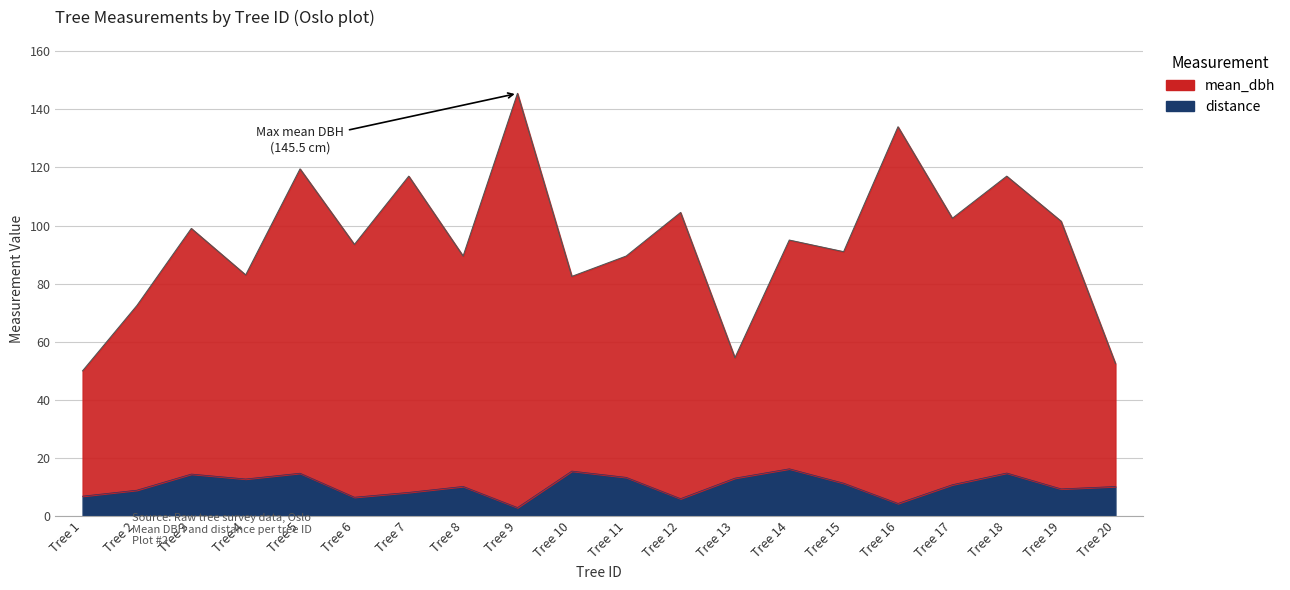

Which series has the widest spread of values?

mean_dbh